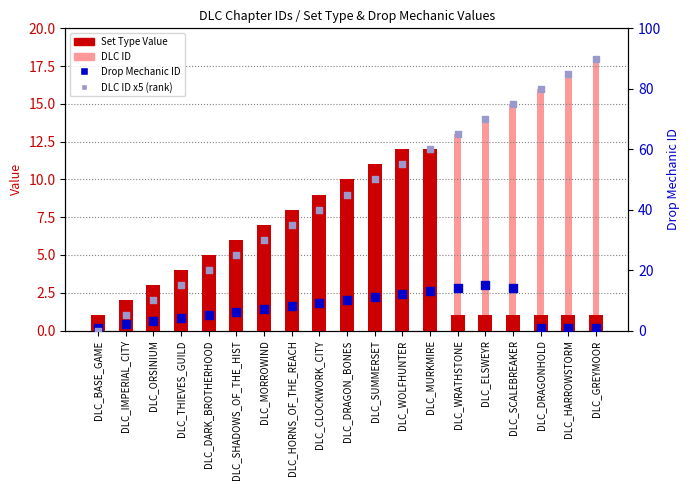

Which series has the widest spread of Y values?

DLC ID × 5 (rank)